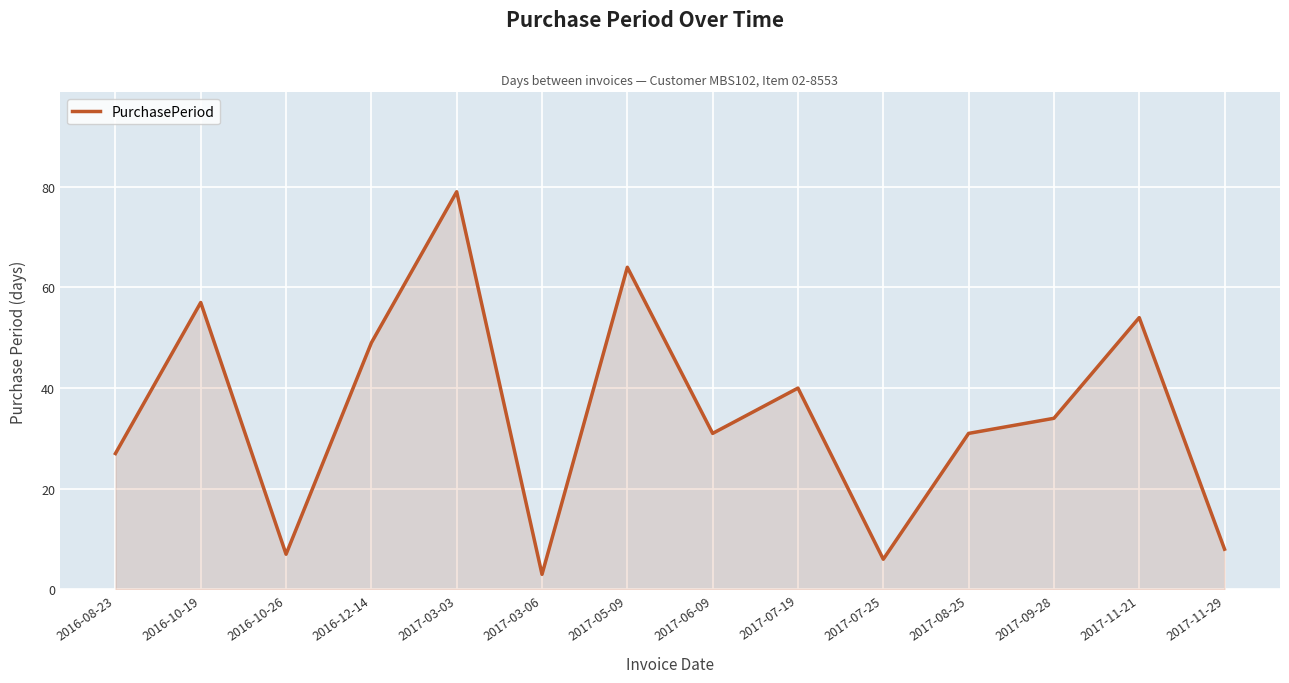

Does the chart display data point markers on the line(s)?

No